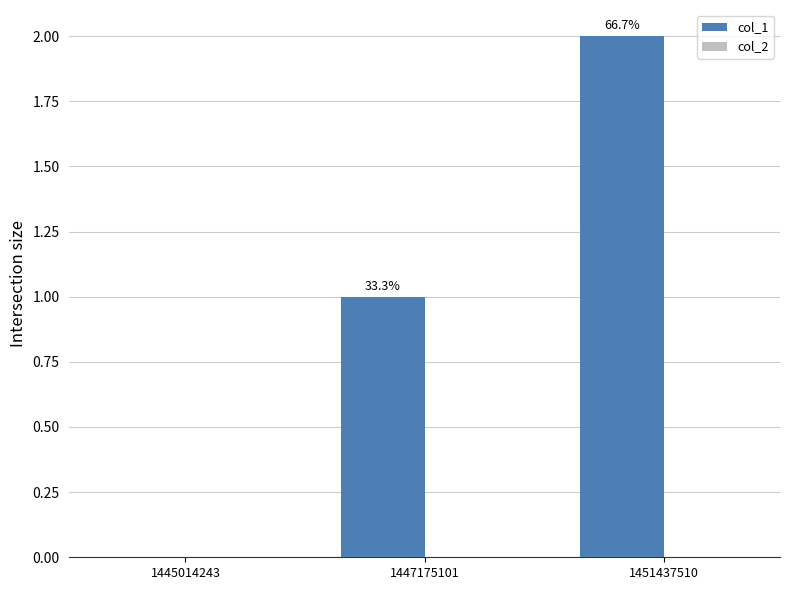

Reading left to right, list all the values displayed in this chart.

col_1: 1445014243=0	1447175101=1	1451437510=2
col_2: 1445014243=0	1447175101=0	1451437510=0